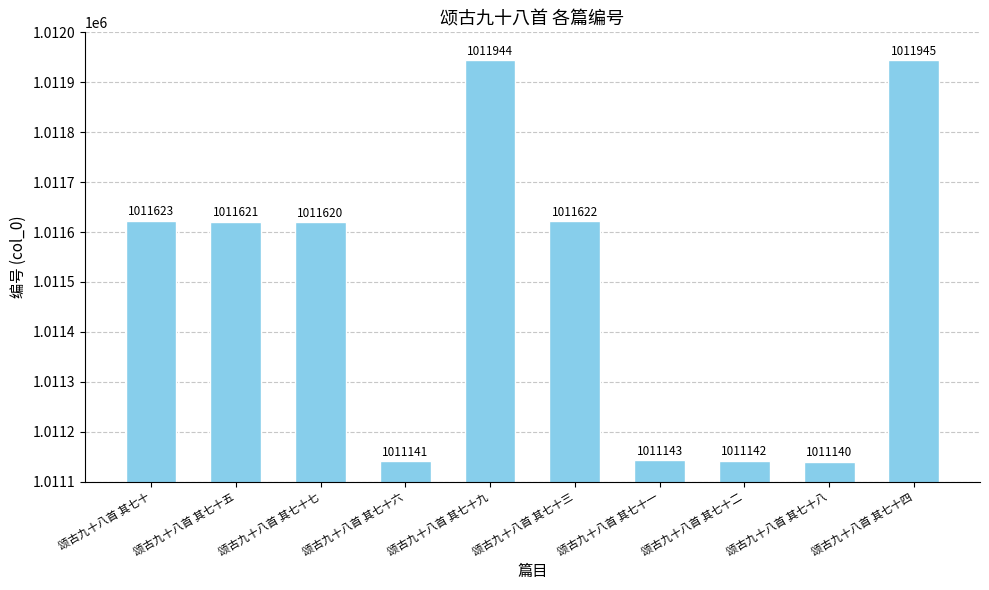

What position from the left is 颂古九十八首 其七十一?

7